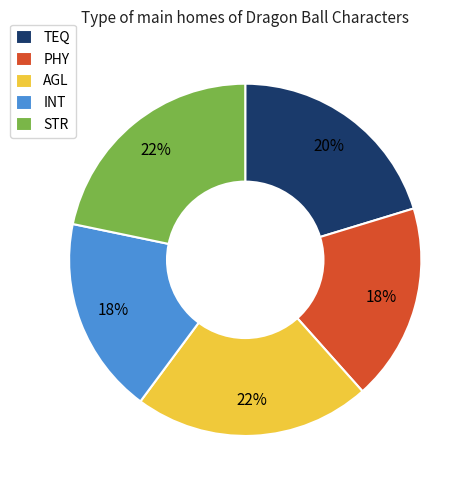

Approximately how many times larger is the value at INT compared to PHY?

1.0